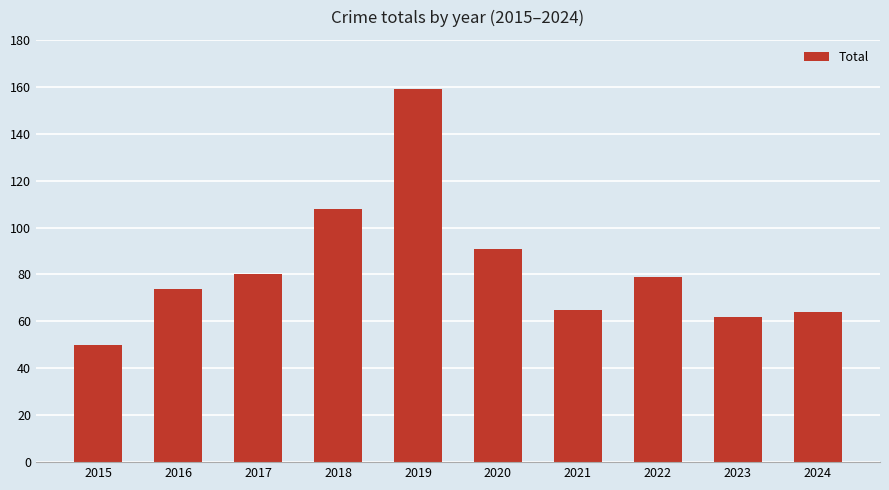

True or false: the data shows 31 at 2021.

False